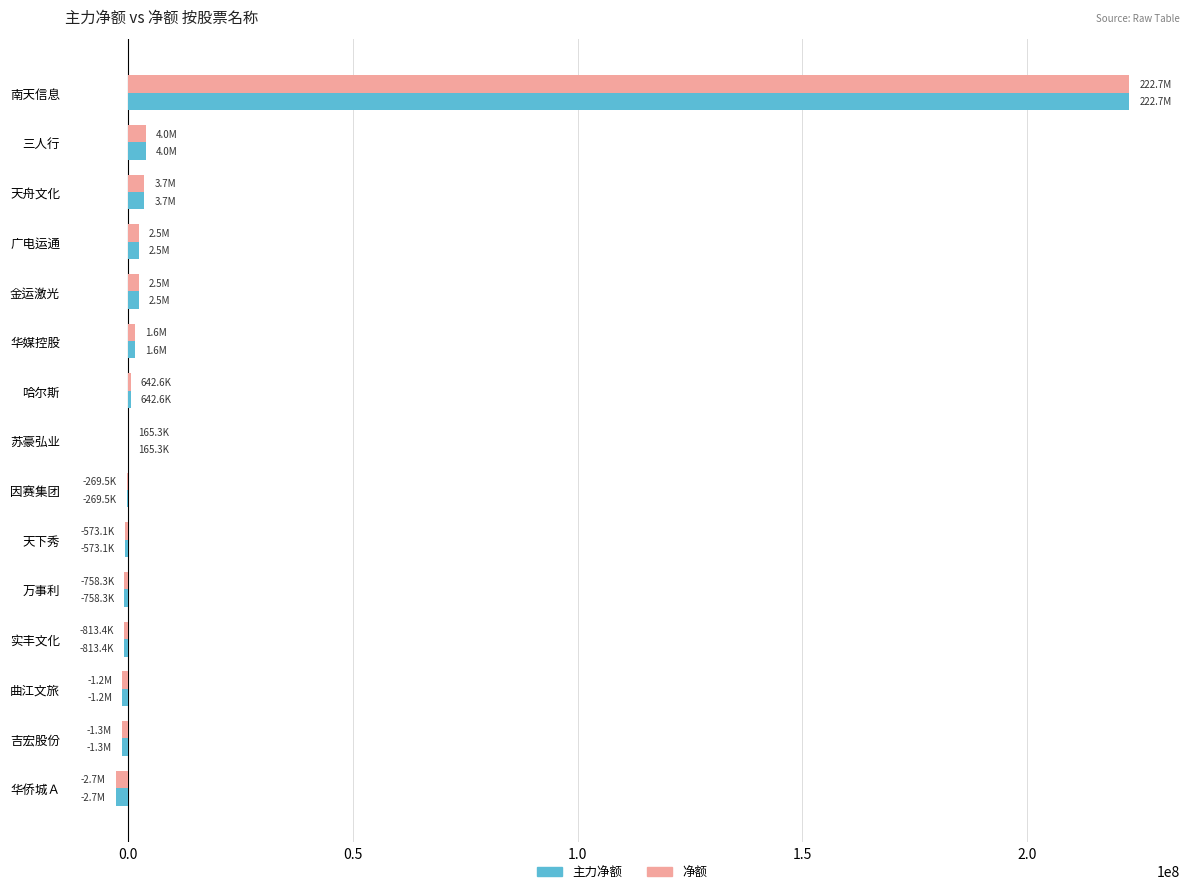

What is the sum of all 主力净额 values?

230052042